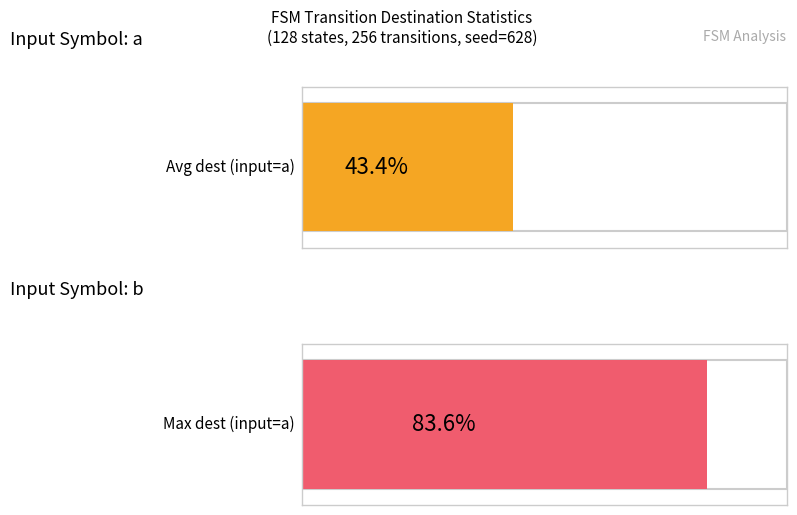

True or false: output_symbol=1 (avg dest_state) has a value of 110.7 at State 3.

False